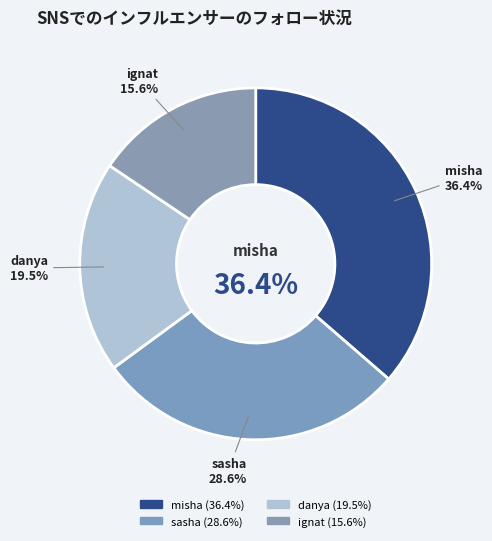

Is there a majority slice in this chart?

No